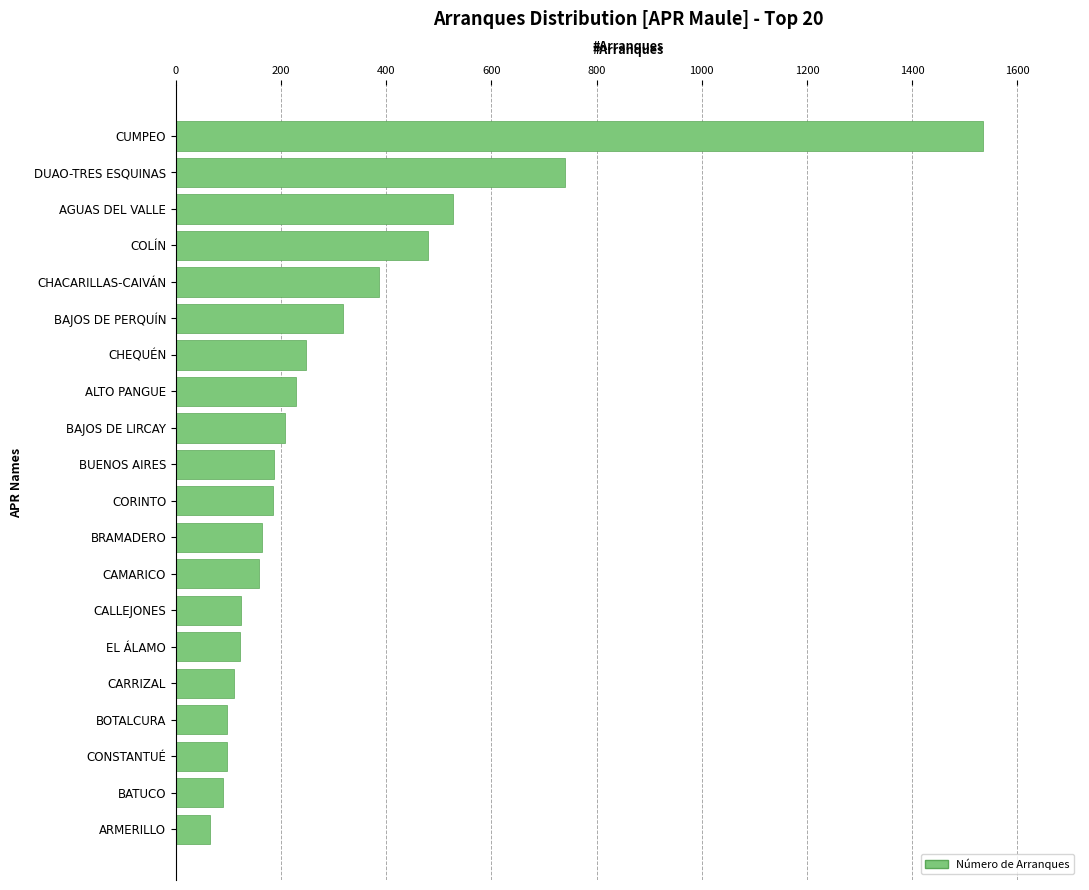

Where is the data nearest to the value 799?

DUAO-TRES ESQUINAS